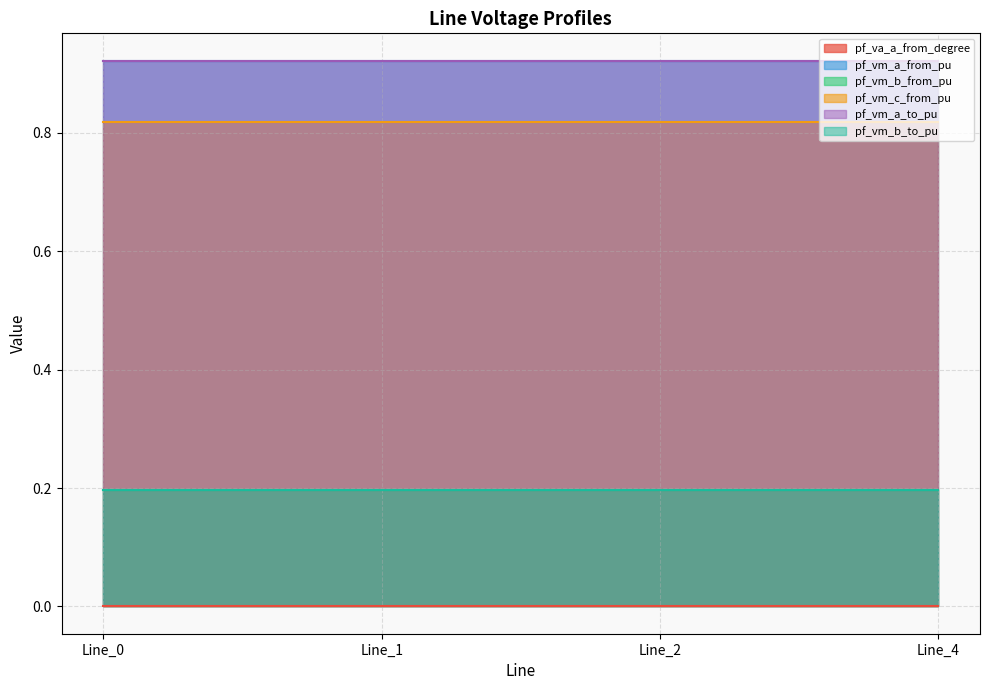

Rank the series by their maximum value, from lowest to highest.

pf_va_a_from_degree, pf_vm_b_from_pu, pf_vm_b_to_pu, pf_vm_c_from_pu, pf_vm_a_to_pu, pf_vm_a_from_pu